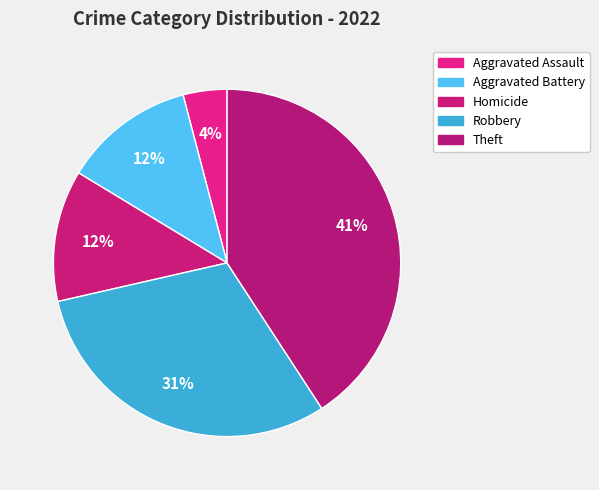

Is there any slice that represents more than half of the pie?

No